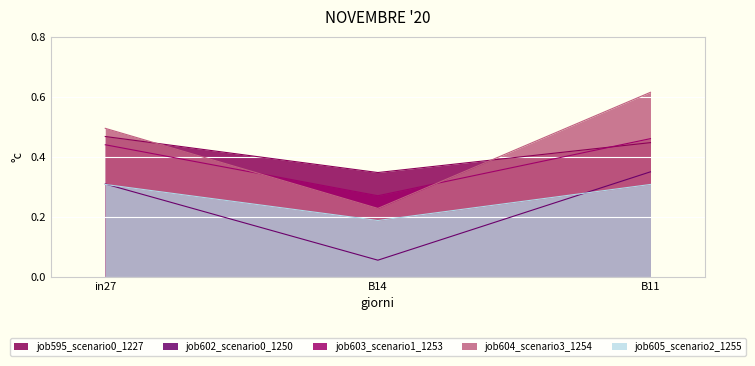

At which label is job602_scenario0_1250 closest to 0?

B14